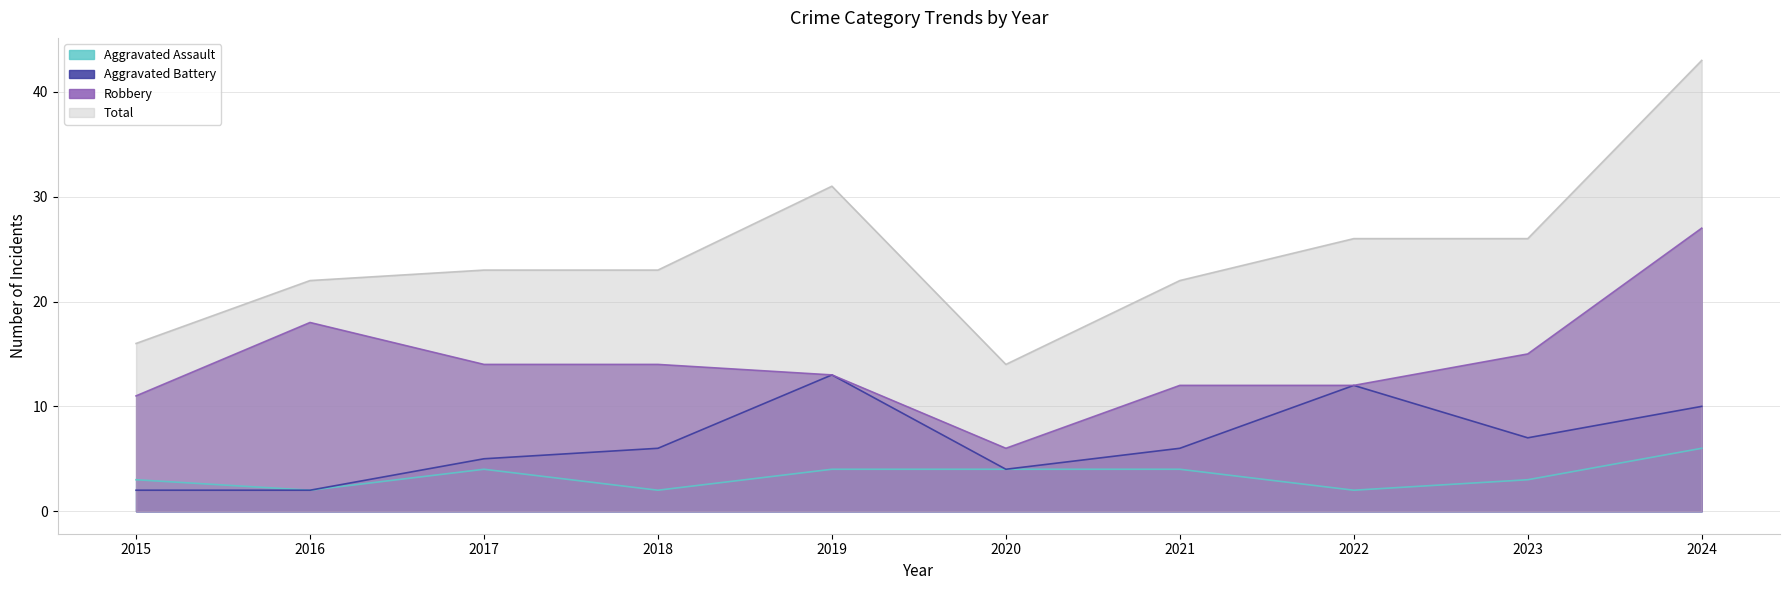

What value does the Aggravated Battery series have at 2021, to the nearest 5?

5